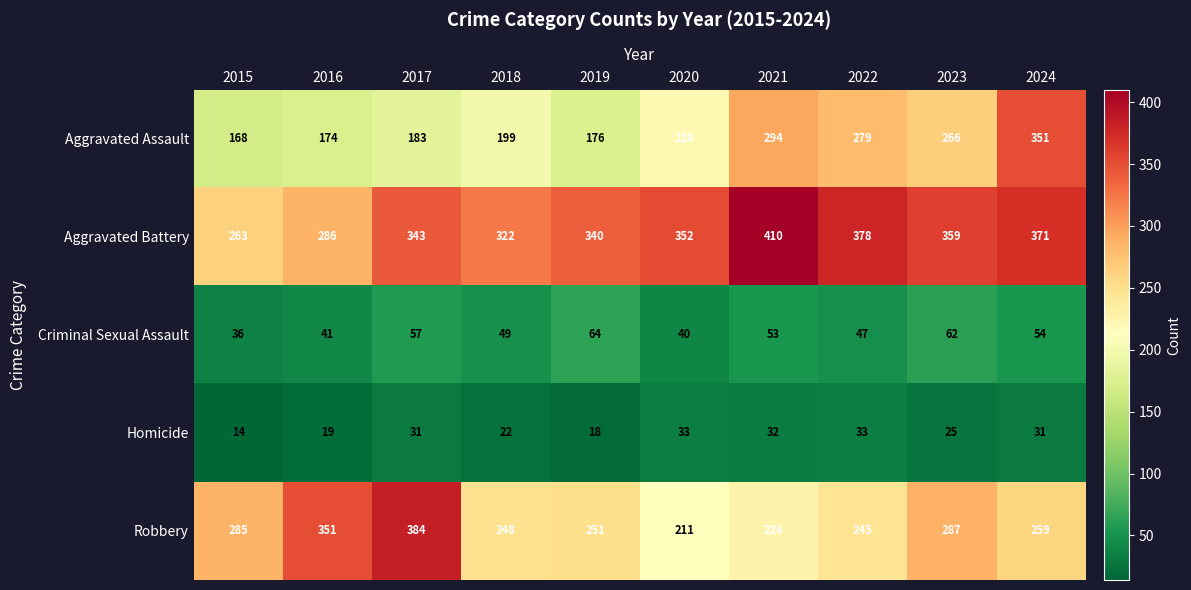

What is the total value across all series at 2019?

849